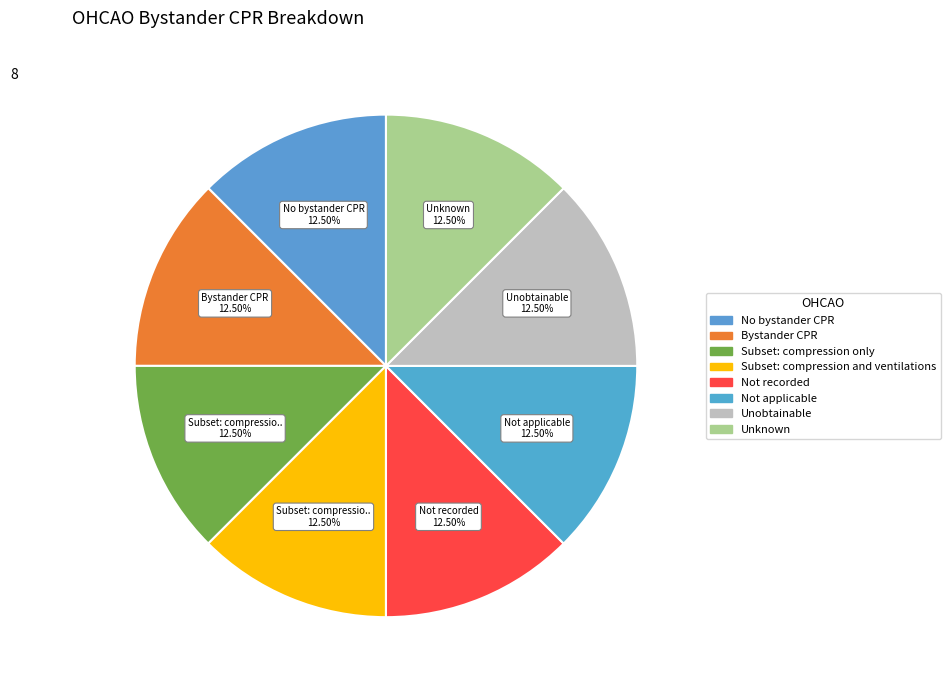

How many slices are in this pie chart?

8